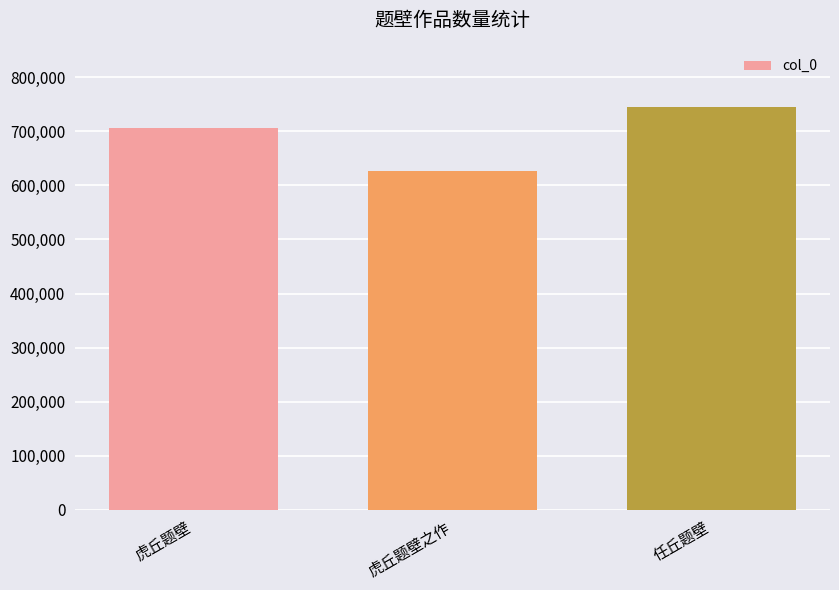

Reading left to right, extract all data points from this chart.

虎丘题壁=705584	虎丘题壁之作=626645	任丘题壁=744604